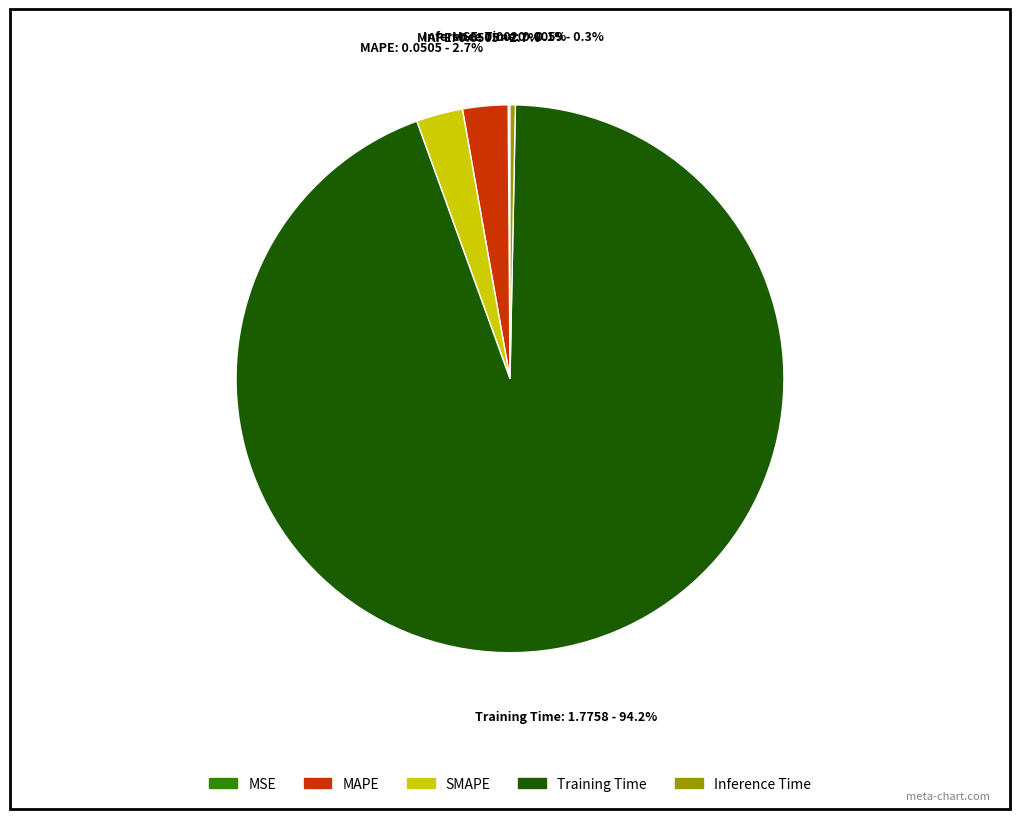

Which slice is the largest?

Training Time